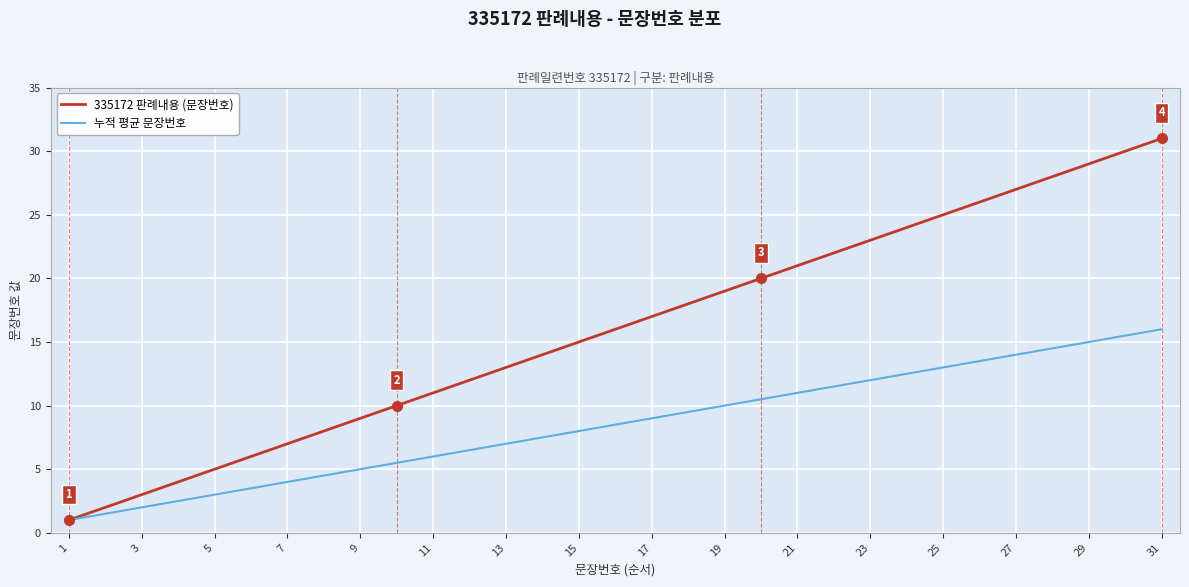

Rank the series by their maximum value, from lowest to highest.

누적 평균 문장번호, 335172 판례내용 (문장번호)